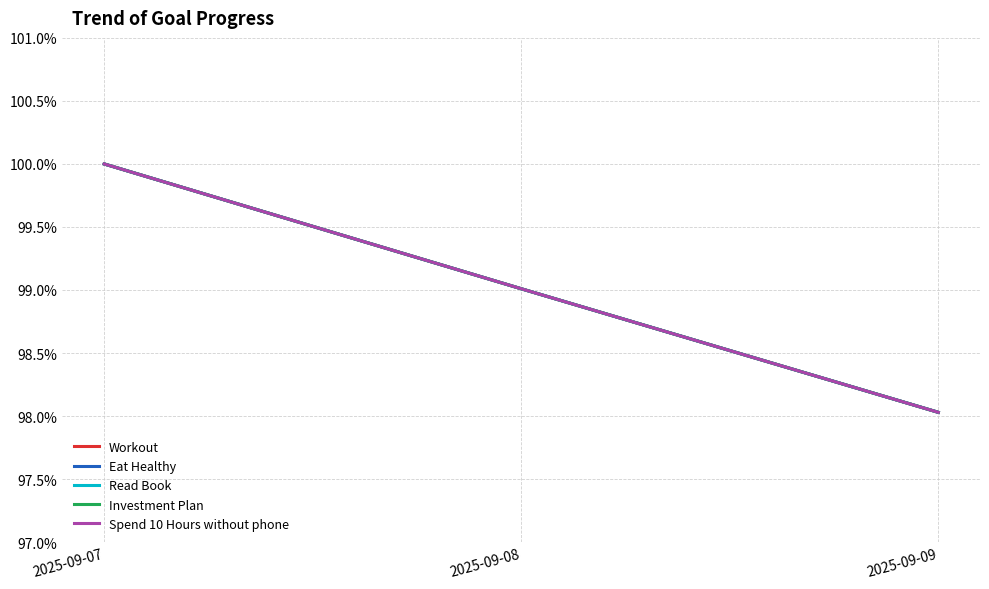

Does the chart display data point markers on the line(s)?

No